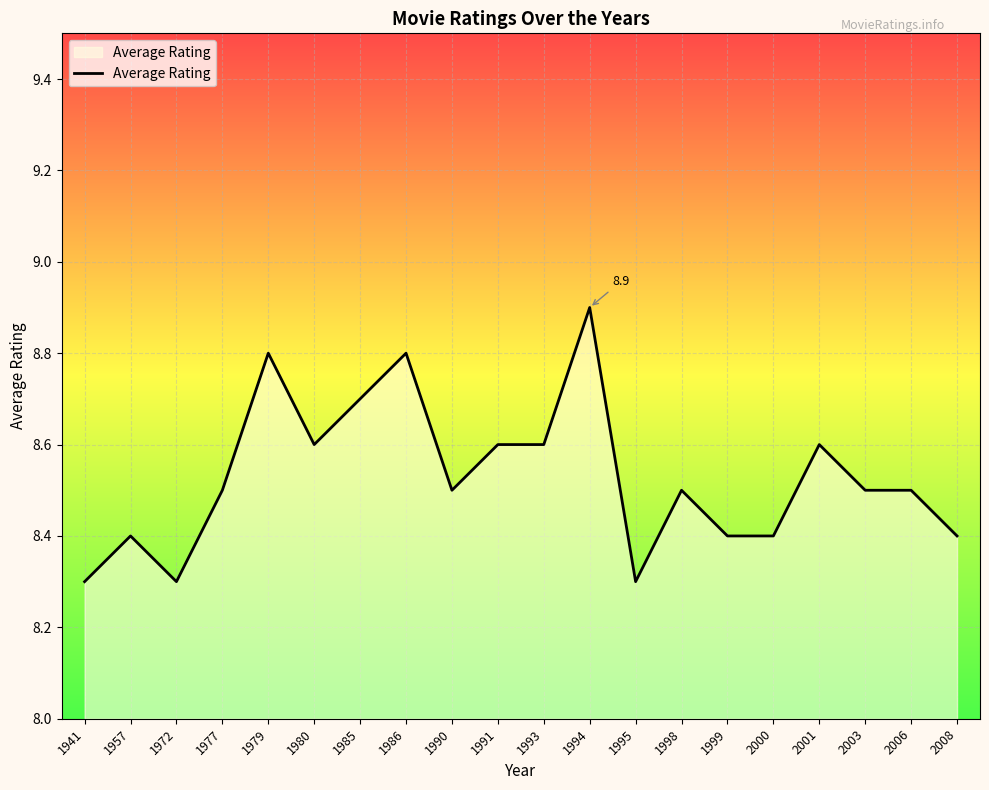

What is the change in value from 1995 to 2000?

+0.1